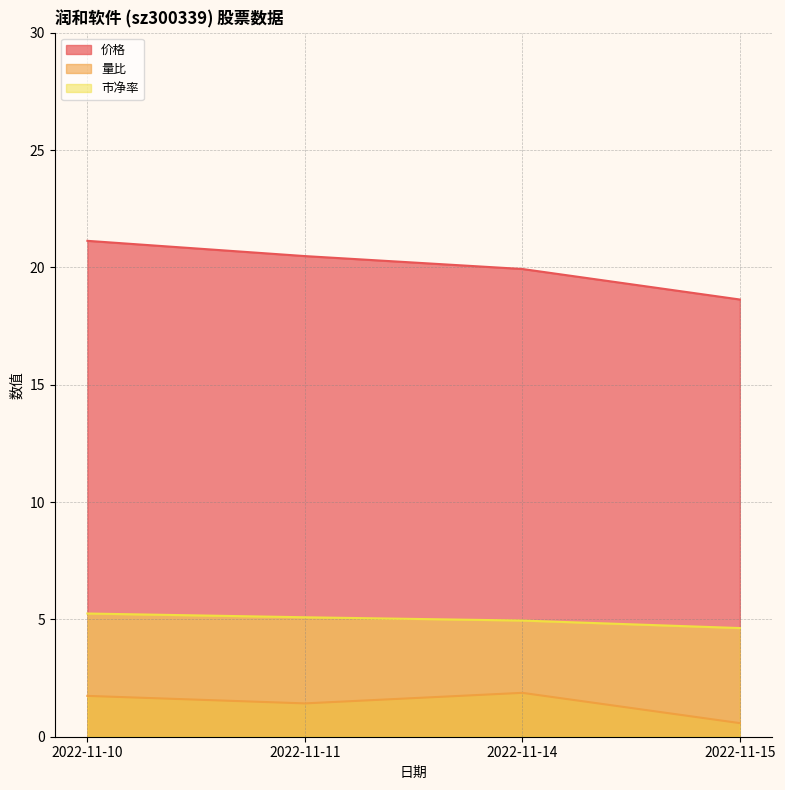

Reading right to left, list all the values displayed in this chart.

价格: 2022-11-15=18.6	2022-11-14=19.9	2022-11-11=20.5	2022-11-10=21.1
量比: 2022-11-15=0.6	2022-11-14=1.9	2022-11-11=1.4	2022-11-10=1.7
市净率: 2022-11-15=4.6	2022-11-14=5.0	2022-11-11=5.1	2022-11-10=5.2